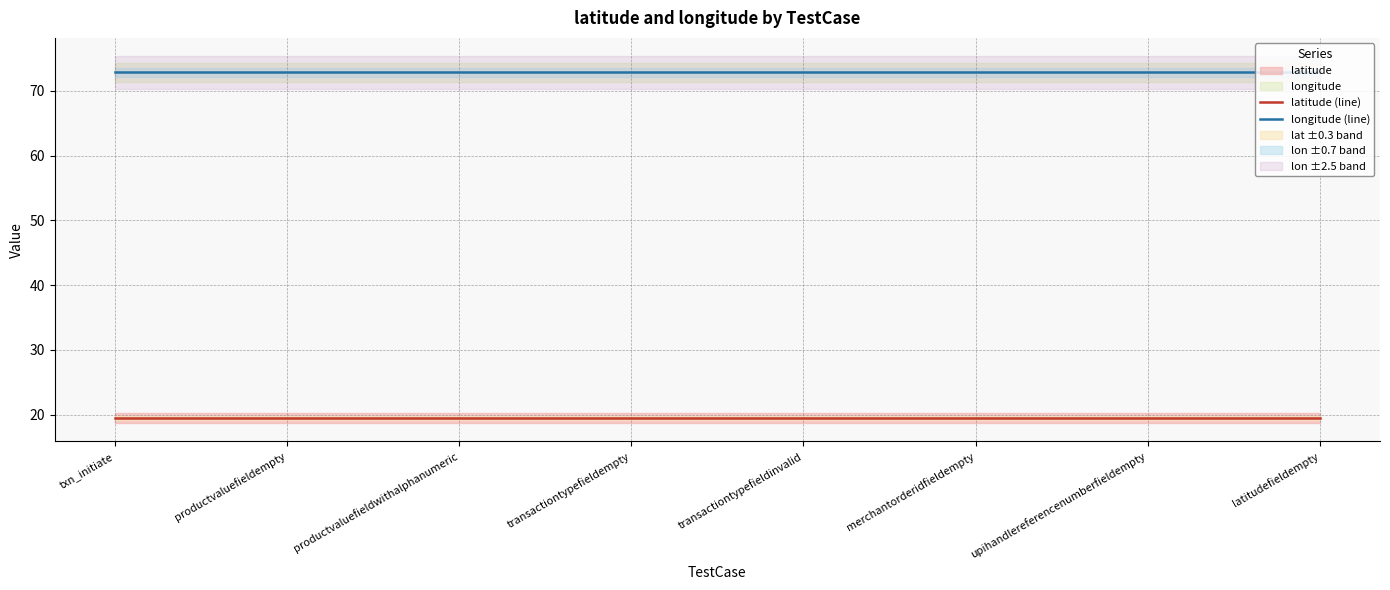

What is the approximate value of longitude (line) at latitudefieldempty?

72.9